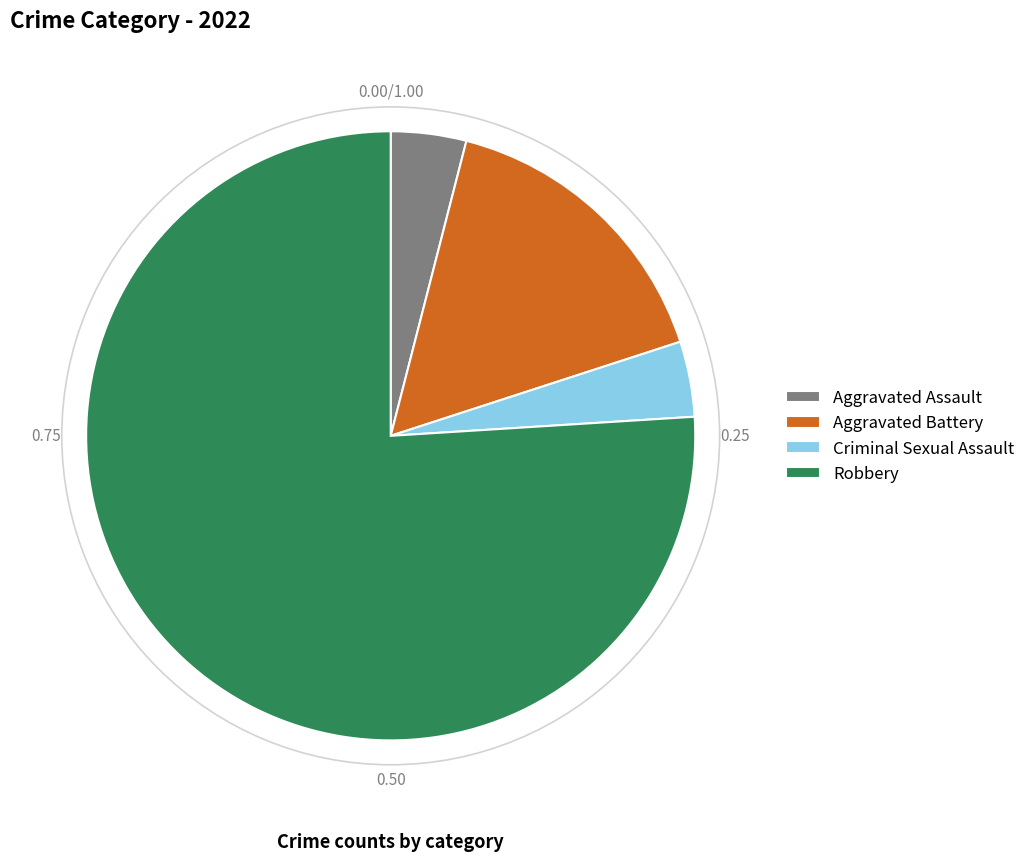

Count the number of slices in the pie.

4